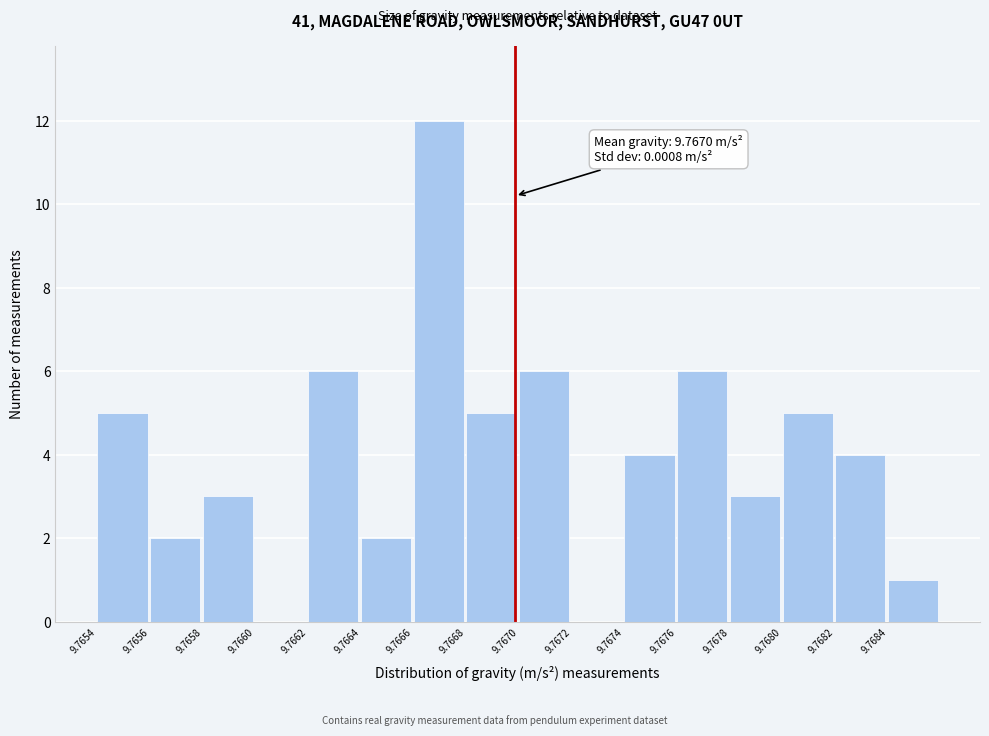

Reading right to left, what are all the values shown in this chart?

9.7684=1	9.7682=4	9.7680=5	9.7678=3	9.7676=6	9.7674=4	9.7672=0	9.7670=6	9.7668=5	9.7666=12	9.7664=2	9.7662=6	9.7660=0	9.7658=3	9.7656=2	9.7654=5